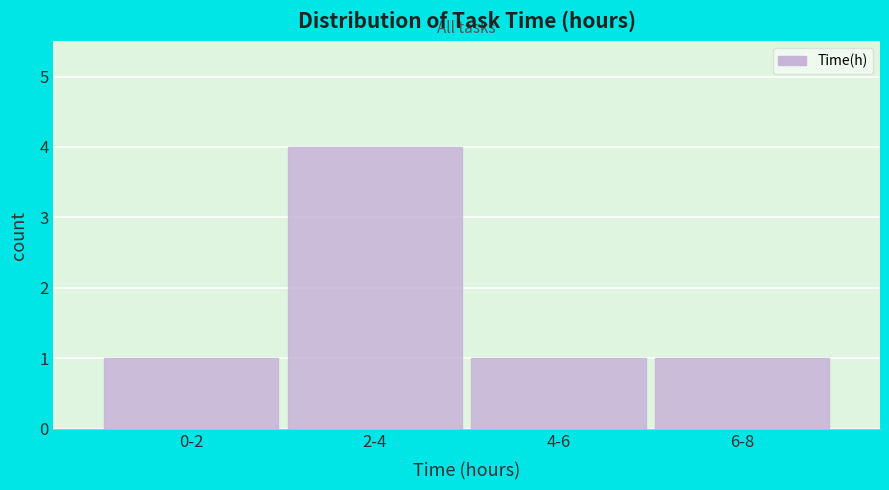

Reading left to right, extract all data points from this chart.

1	4	1	1